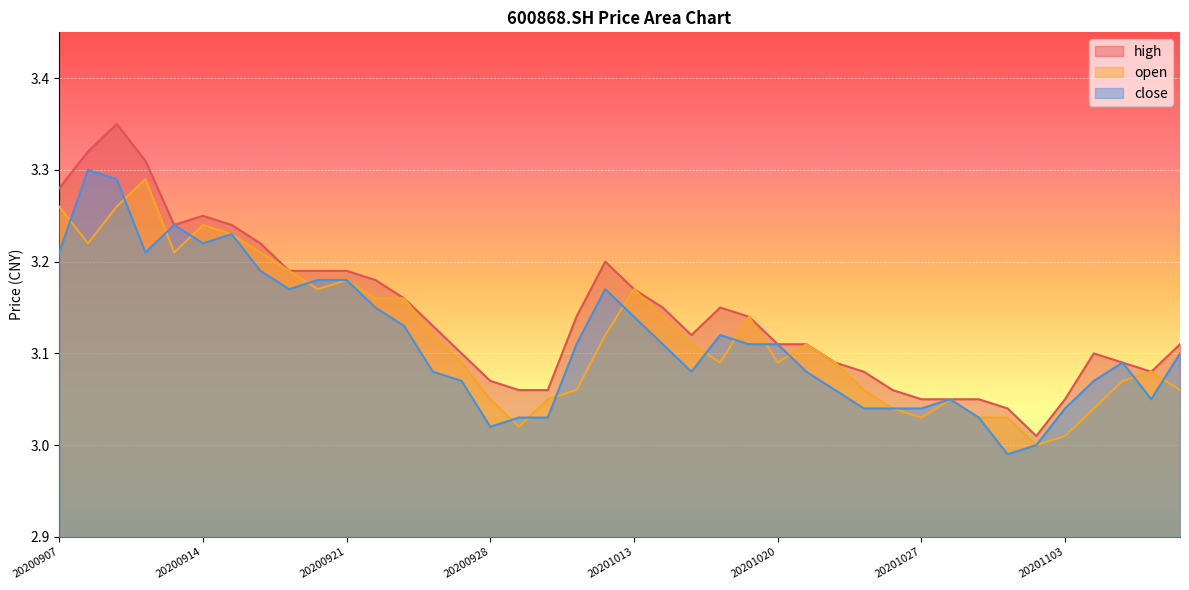

True or false: open has a value of 4.7 at 20201009.

False